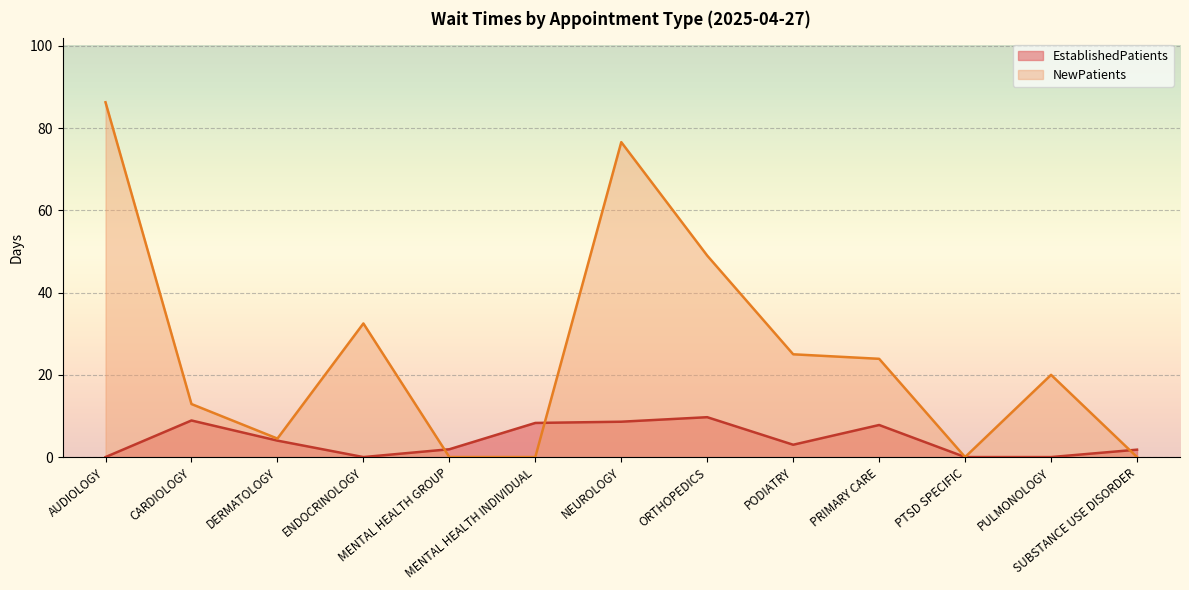

Which series changed the most between CARDIOLOGY and MENTAL HEALTH GROUP?

NewPatients